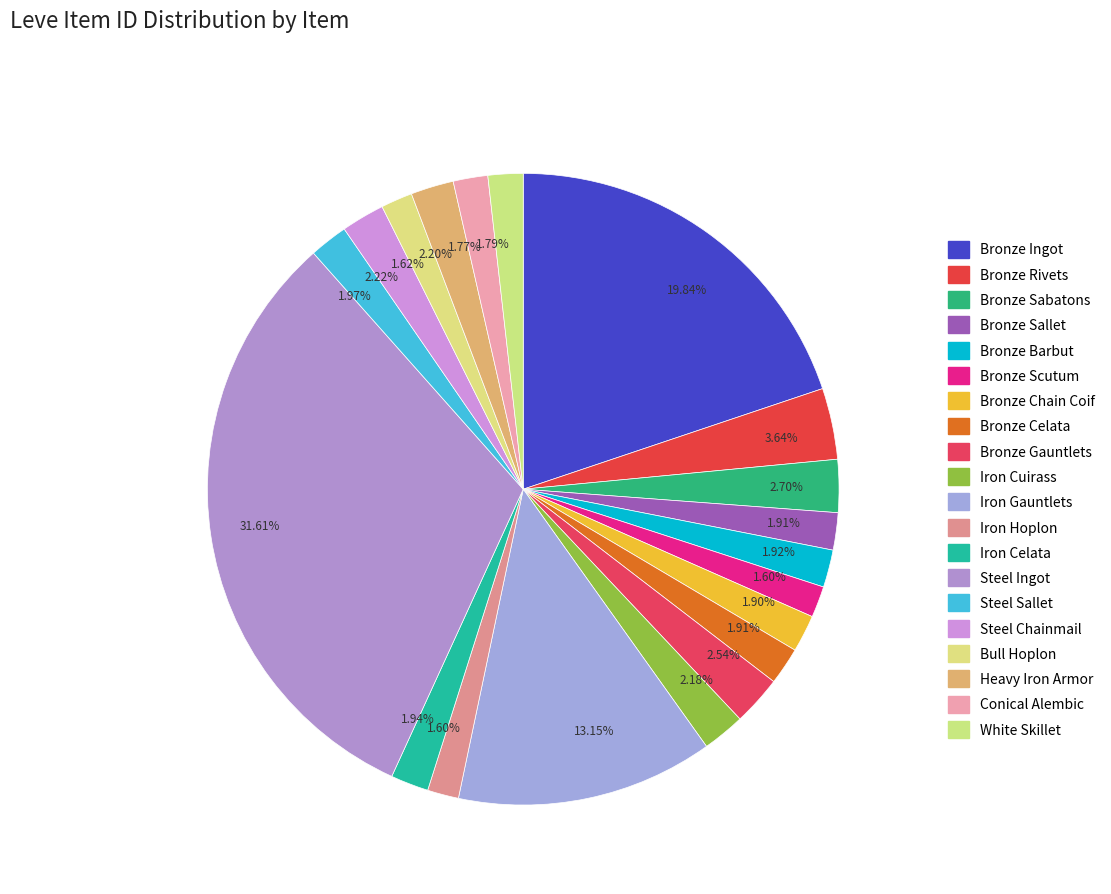

What is the largest slice in the pie chart?

Steel Ingot